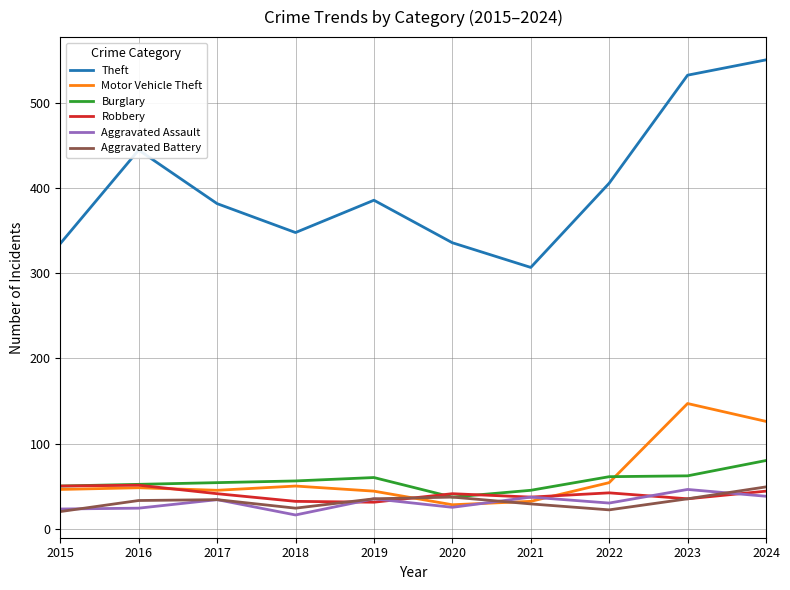

True or false: Theft and Aggravated Assault intersect in this chart.

False